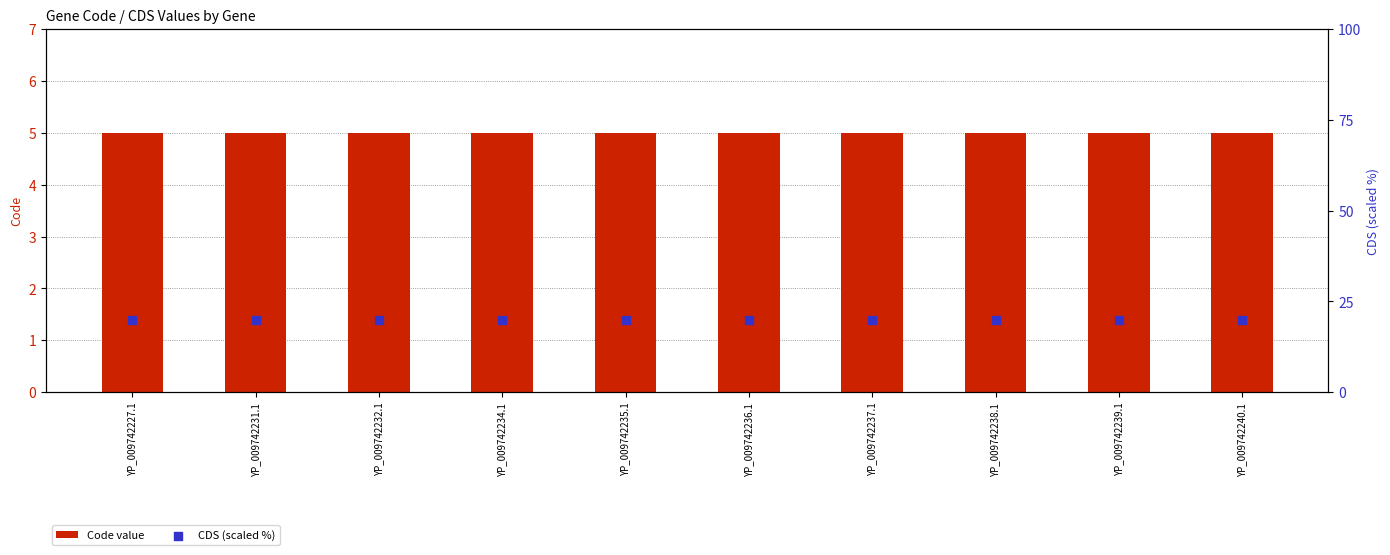

Which series contains the lowest Y value?

Code value